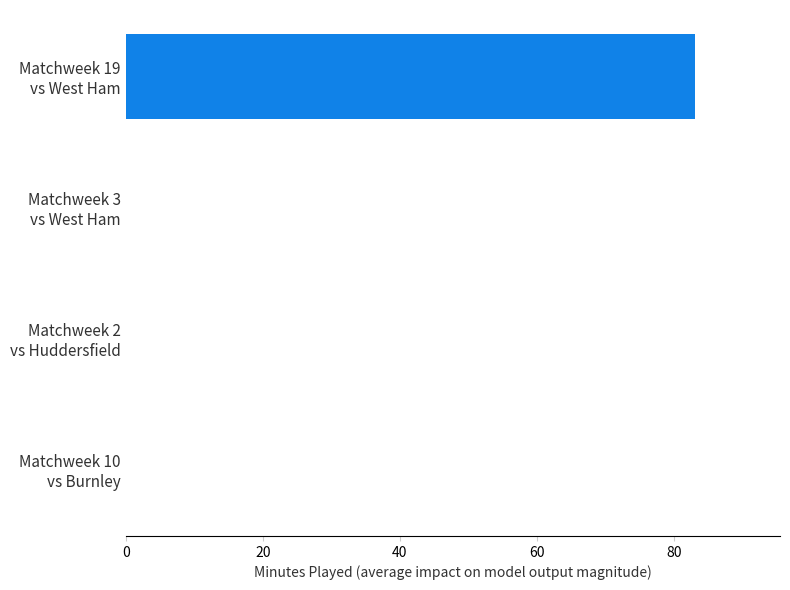

What is the maximum value shown in the chart?

83